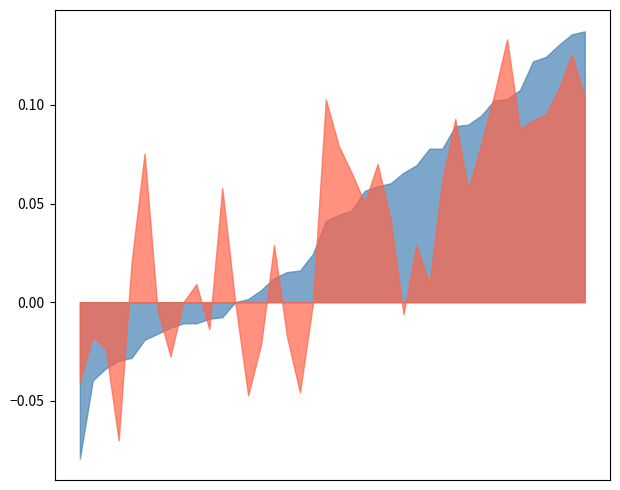

Between 21 and 8, which is larger?

21